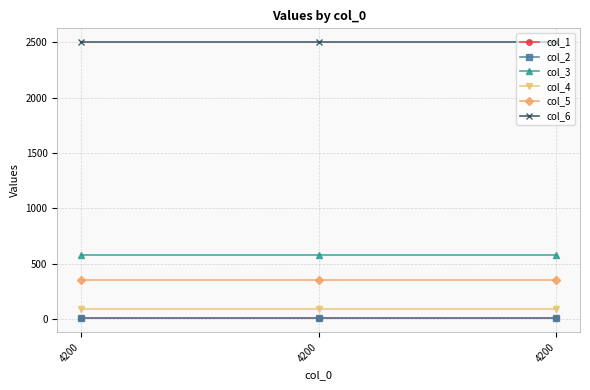

At which label is col_3 closest to 580?

4200